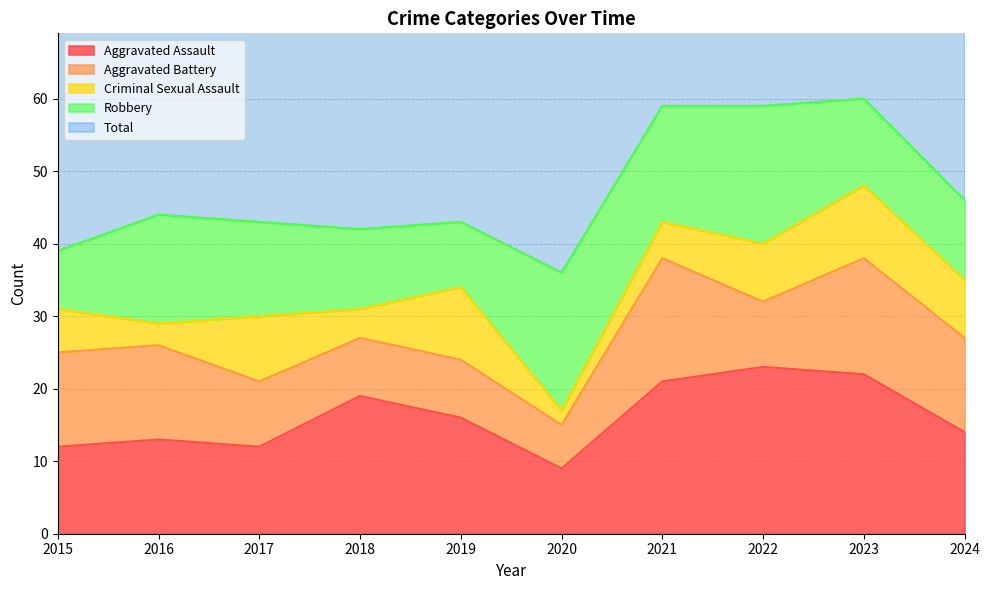

Which series has the largest range (max minus min)?

Total